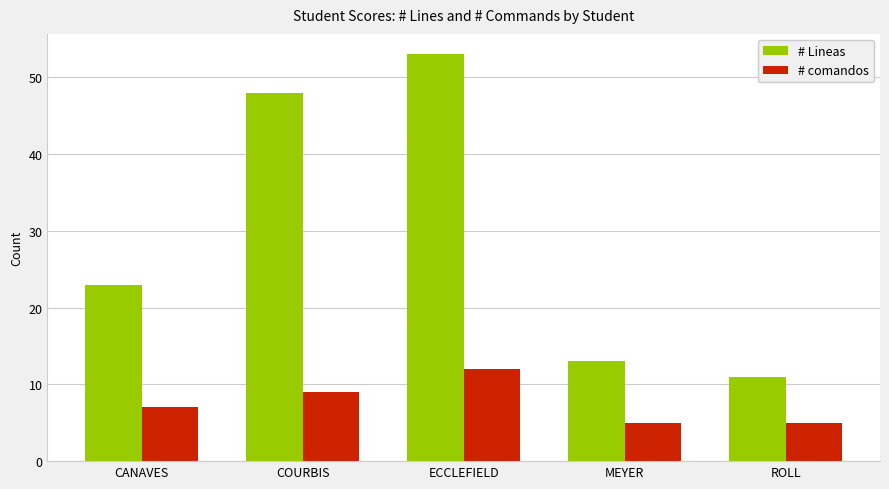

List the series in order of their overall mean, highest first.

# Lineas, # comandos